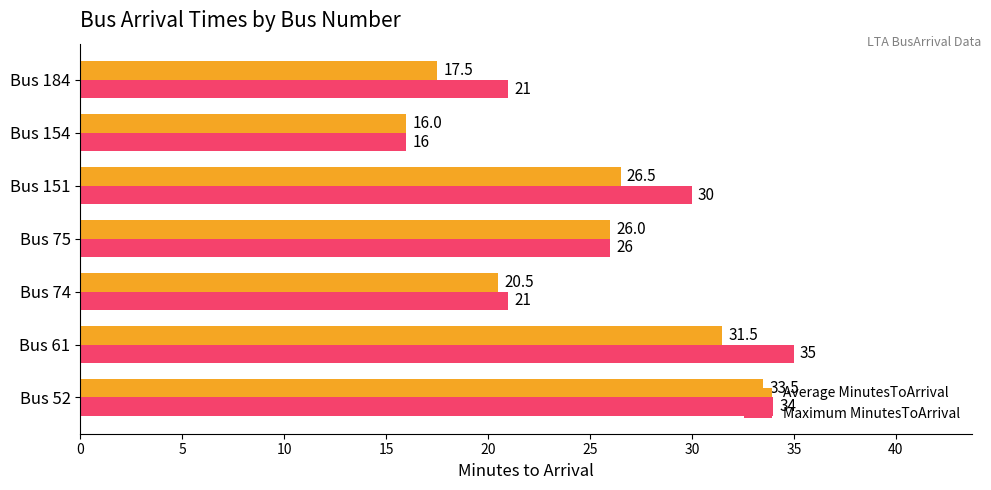

At which label does Maximum MinutesToArrival reach its peak?

Bus 61